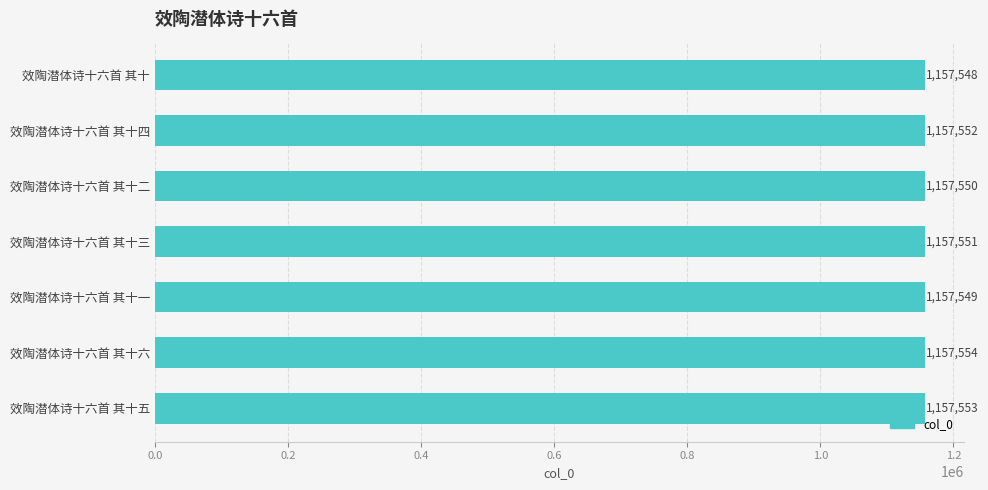

The chart shows a value of 1700007 at 效陶潜体诗十六首 其十六. True or false?

False